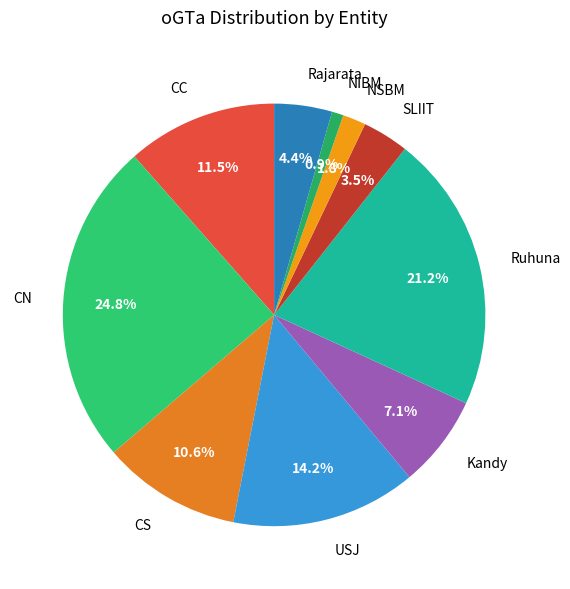

What is the smallest slice in the pie chart?

NIBM